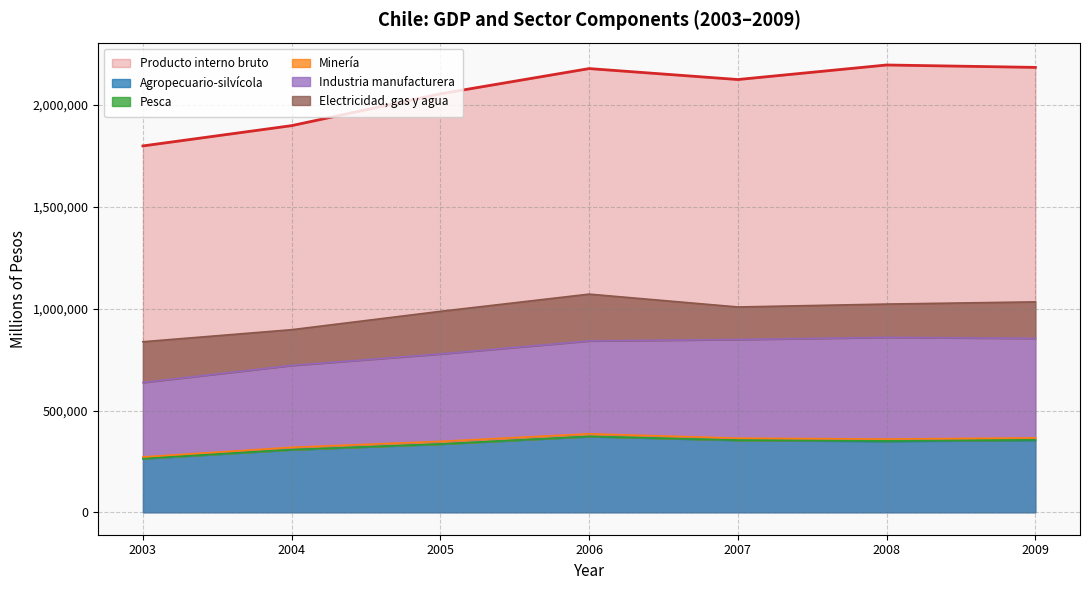

What is the difference between the maximum and minimum values in the Agropecuario-silvícola series?

108807